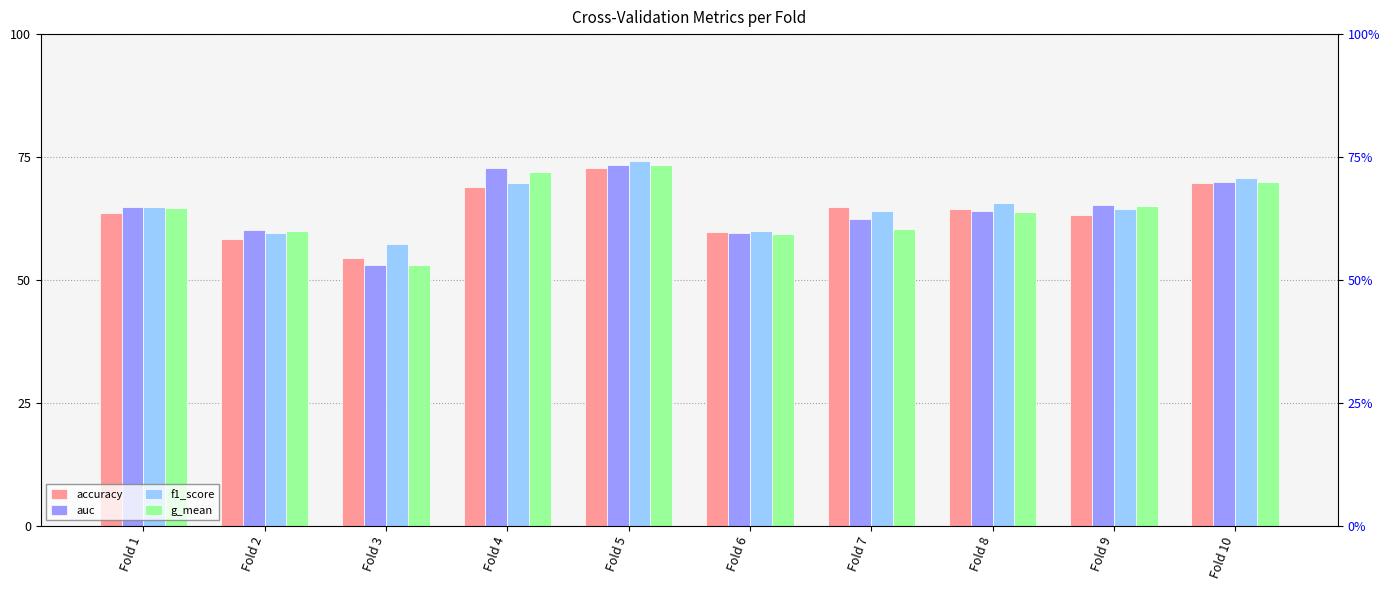

Reading left to right, what are all the values shown in this chart?

accuracy: 0.6	0.6	0.5	0.7	0.7	0.6	0.6	0.6	0.6	0.7
auc: 0.6	0.6	0.5	0.7	0.7	0.6	0.6	0.6	0.7	0.7
f1_score: 0.6	0.6	0.6	0.7	0.7	0.6	0.6	0.7	0.6	0.7
g_mean: 0.6	0.6	0.5	0.7	0.7	0.6	0.6	0.6	0.6	0.7